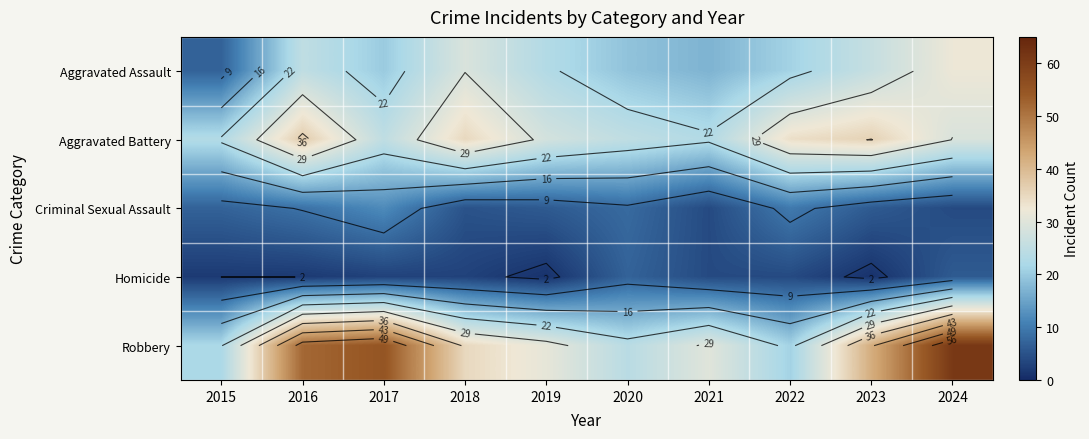

Is it true that Robbery equals 22 at 2015?

True